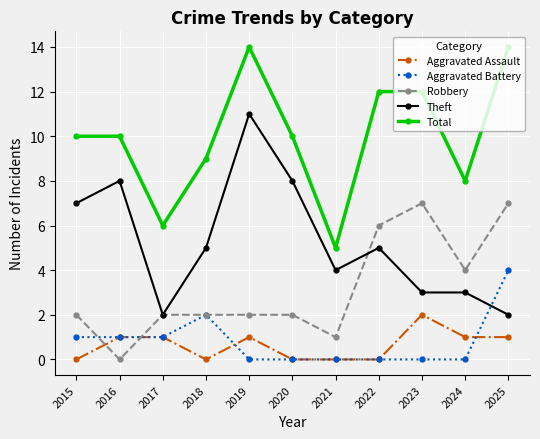

List the series in order of their peak value, highest first.

Total, Theft, Robbery, Aggravated Battery, Aggravated Assault